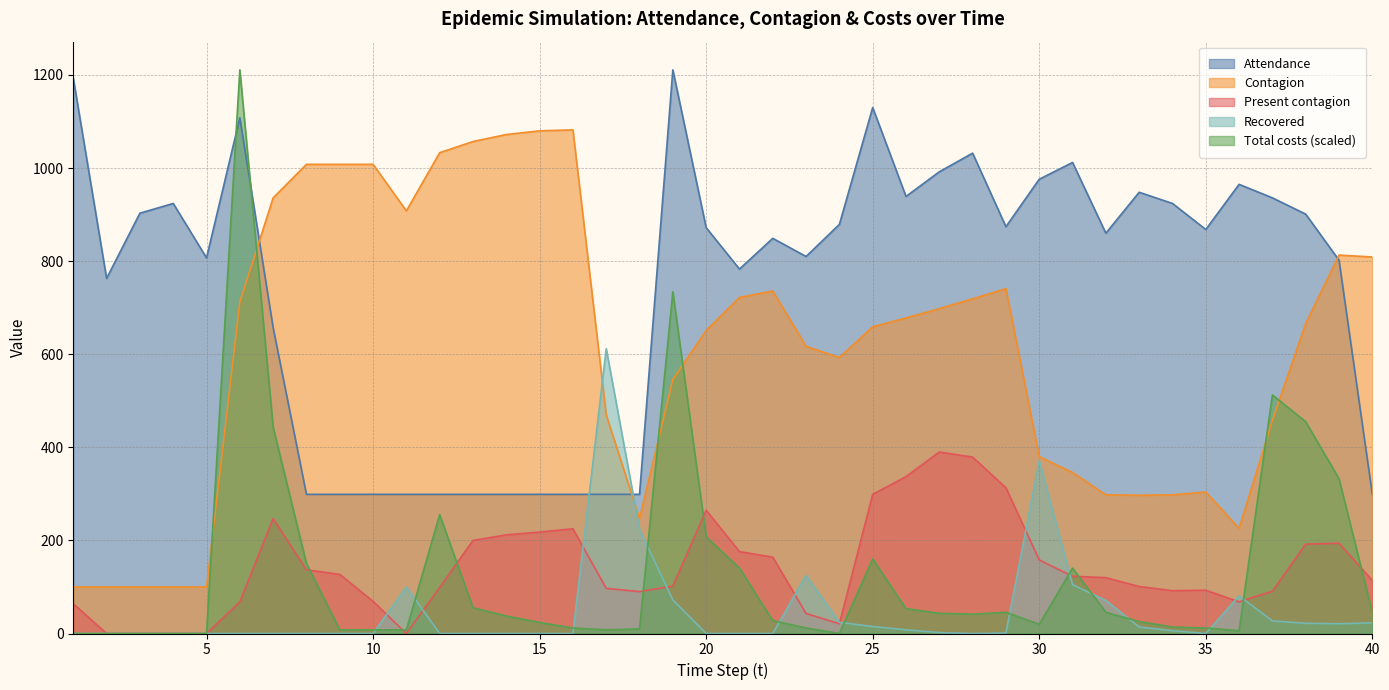

Which series has the widest spread of values?

Total costs (scaled)